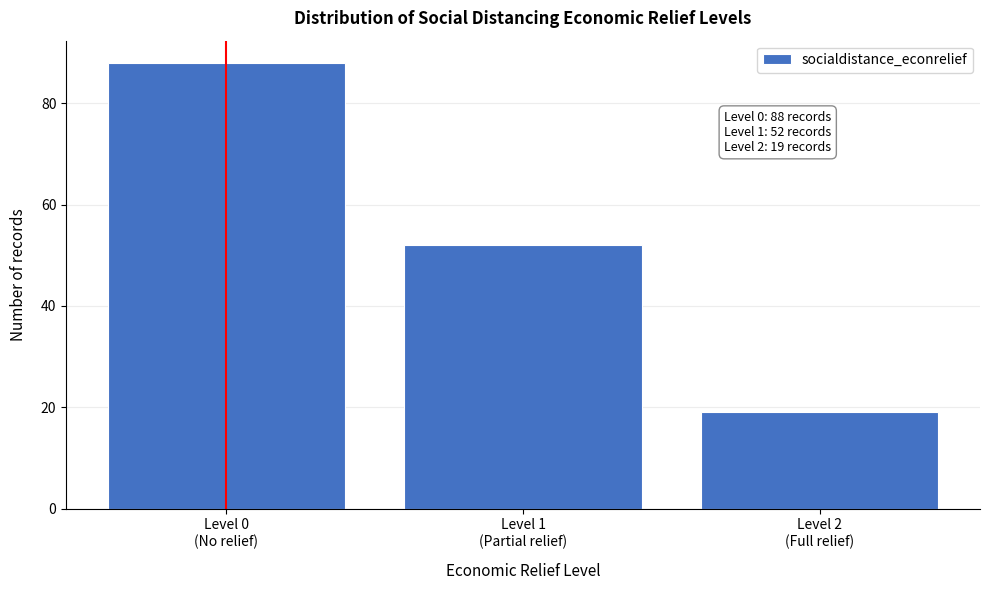

Reading left to right, what are all the values shown in this chart?

88	52	19